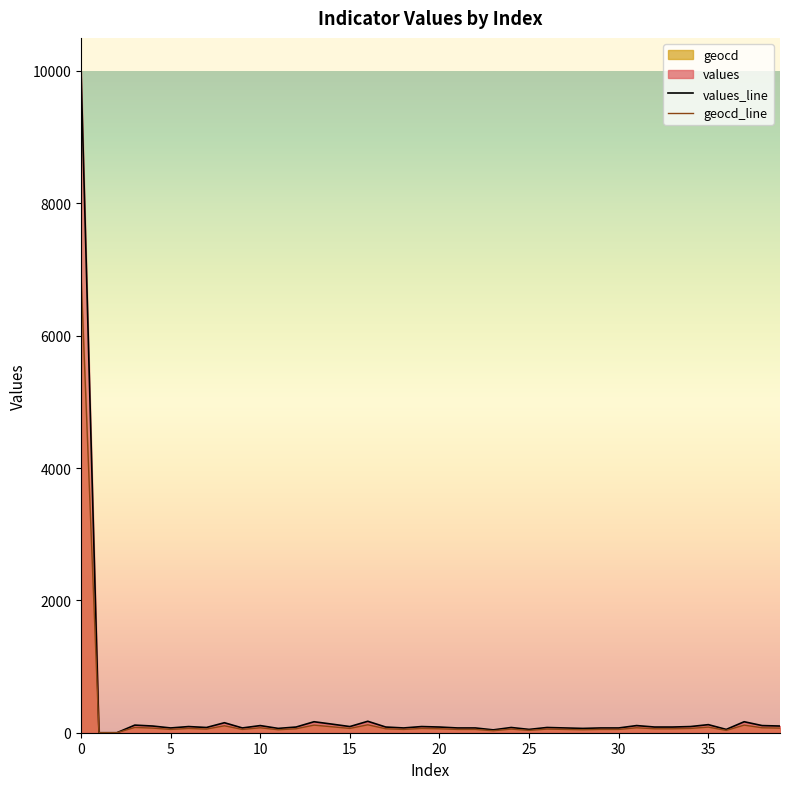

True or false: geocd_line and values_line intersect in this chart.

False